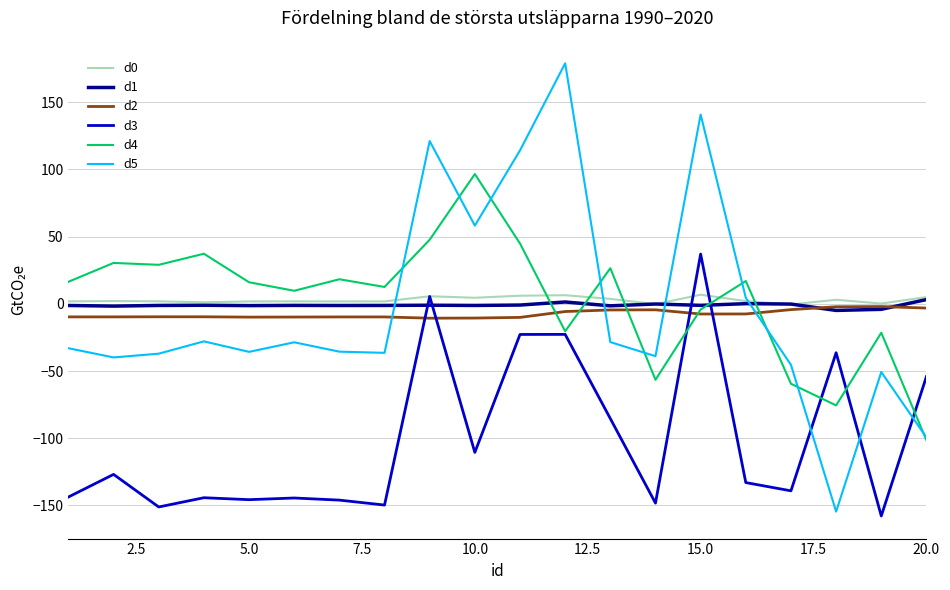

What is the minimum value for d3?

-157.8